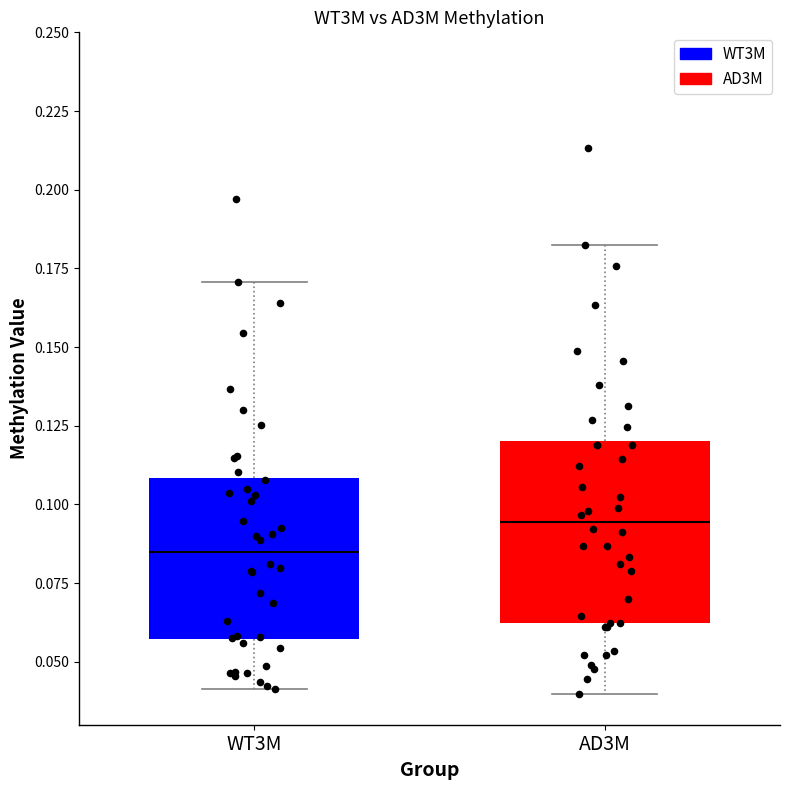

Where is the lower edge of the box for AD3M on the y-axis? The values are not printed on the chart, so give them approximately, as read against the axis.

0.060